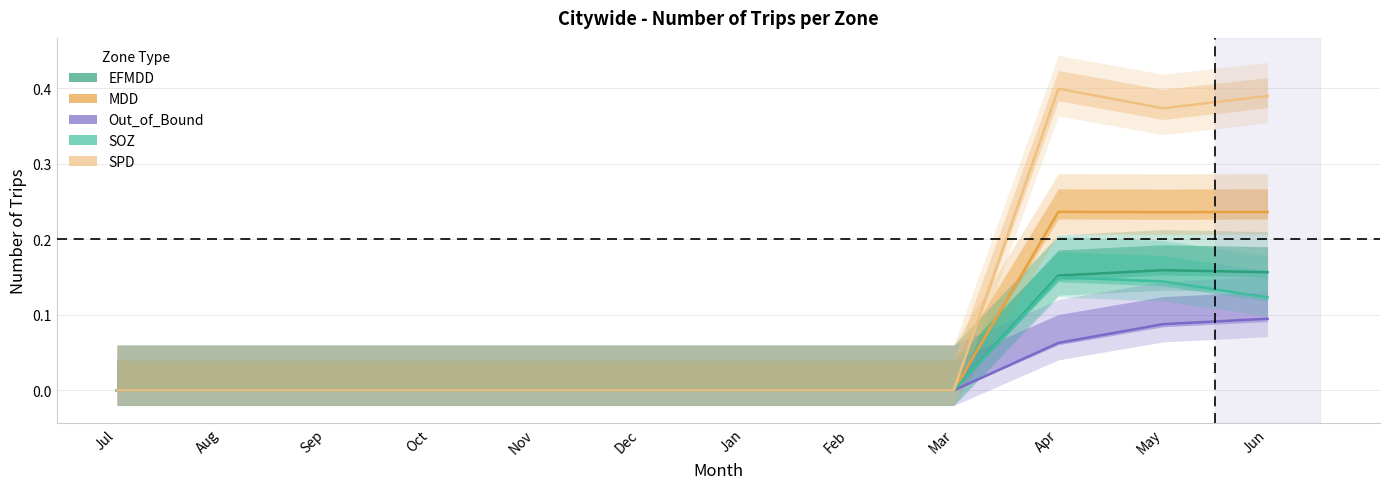

Reading left to right, what are all the values shown in this chart?

EFMDD: Jul=0.0	Aug=0.0	Sep=0.0	Oct=0.0	Nov=0.0	Dec=0.0	Jan=0.0	Feb=0.0	Mar=0.0	Apr=0.2	May=0.2	Jun=0.2
MDD: Jul=0.0	Aug=0.0	Sep=0.0	Oct=0.0	Nov=0.0	Dec=0.0	Jan=0.0	Feb=0.0	Mar=0.0	Apr=0.2	May=0.2	Jun=0.2
Out_of_Bound: Jul=0.0	Aug=0.0	Sep=0.0	Oct=0.0	Nov=0.0	Dec=0.0	Jan=0.0	Feb=0.0	Mar=0.0	Apr=0.1	May=0.1	Jun=0.1
SOZ: Jul=0.0	Aug=0.0	Sep=0.0	Oct=0.0	Nov=0.0	Dec=0.0	Jan=0.0	Feb=0.0	Mar=0.0	Apr=0.1	May=0.1	Jun=0.1
SPD: Jul=0.0	Aug=0.0	Sep=0.0	Oct=0.0	Nov=0.0	Dec=0.0	Jan=0.0	Feb=0.0	Mar=0.0	Apr=0.4	May=0.4	Jun=0.4